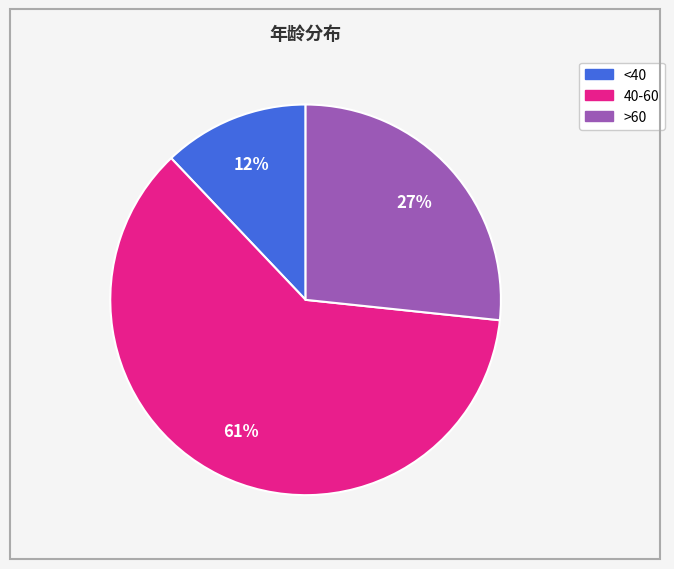

Which has a higher value, 40-60 or >60?

40-60